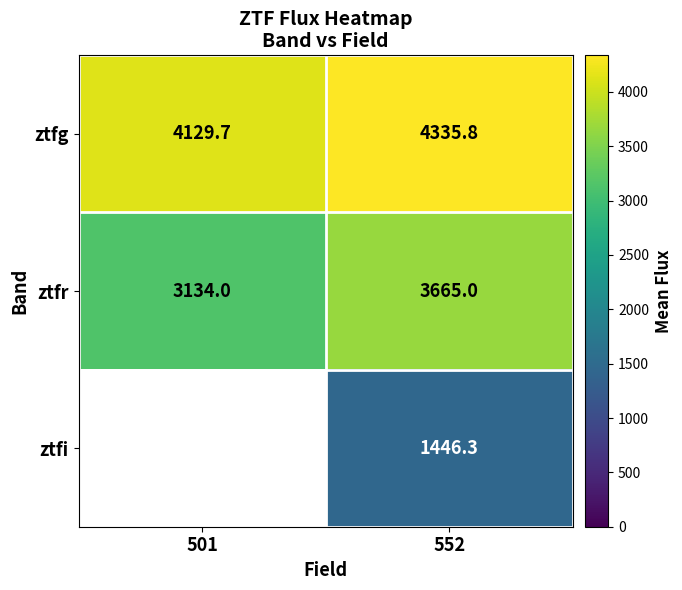

Rank the series at 552 from lowest to highest value.

ztfi, ztfr, ztfg